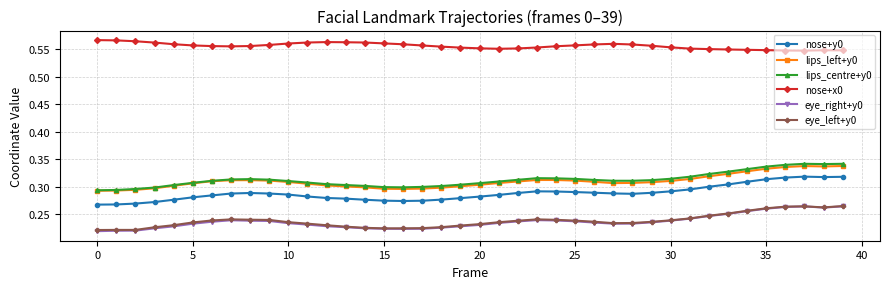

What is the difference between the maximum and minimum values in the nose+y0 series?

0.1